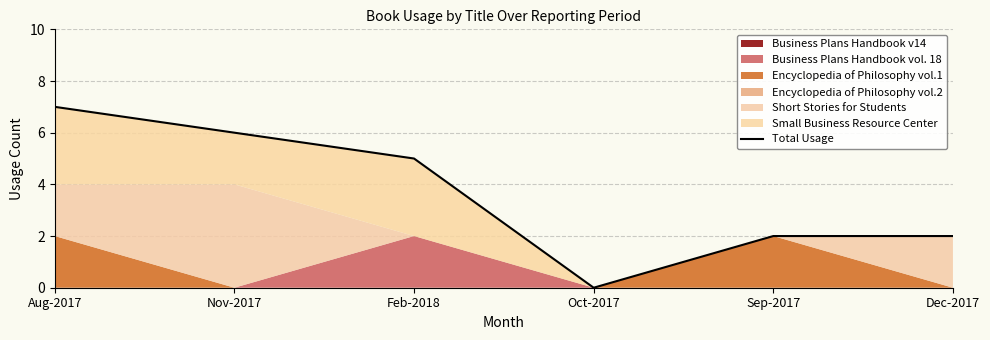

At which category does the chart reach its peak across all series?

Aug-2017